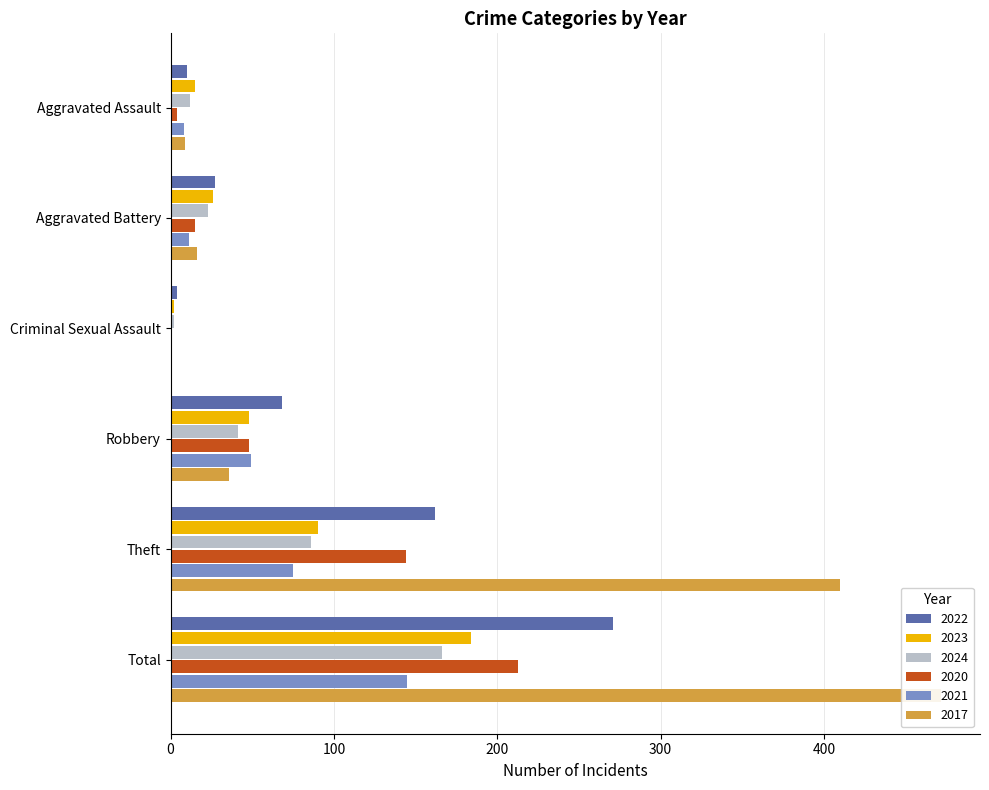

At which category is the sum across all series the highest?

Total